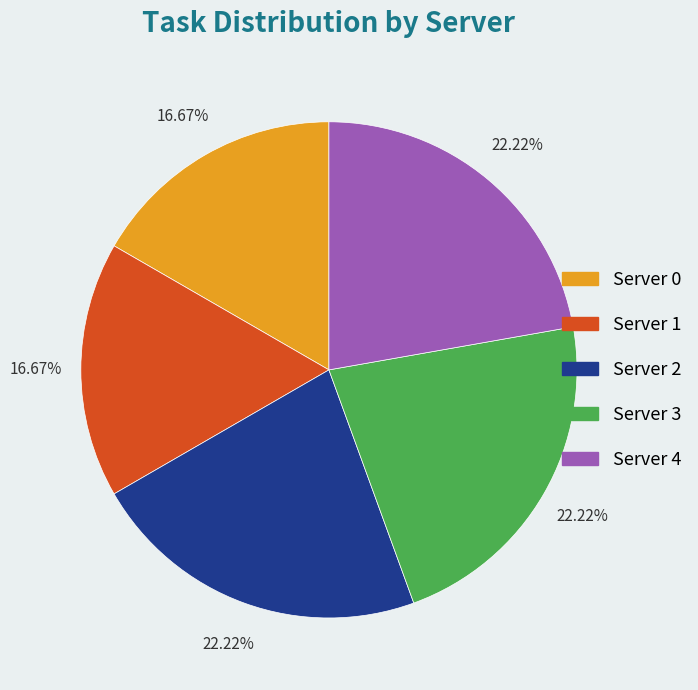

How many segments does this pie chart have?

5